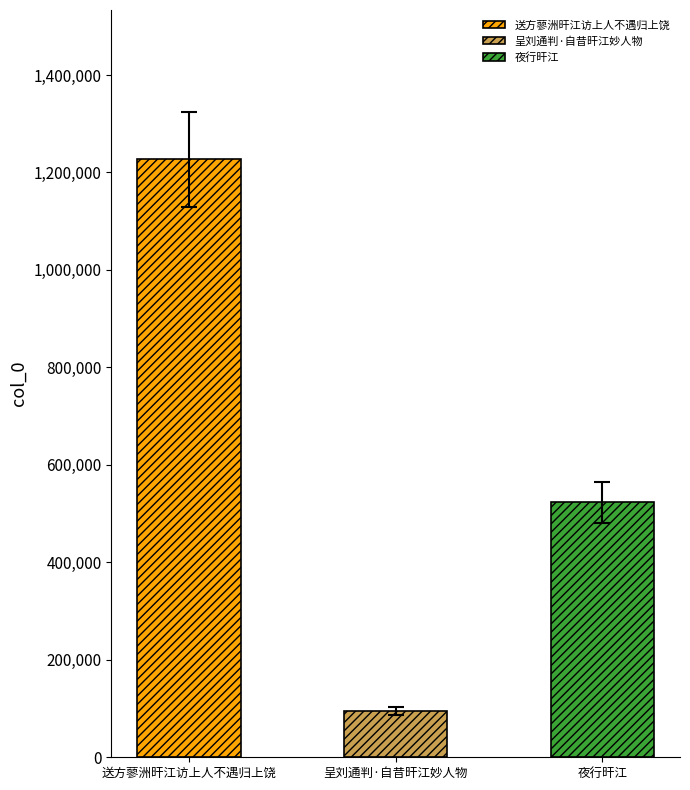

List the labels in order of value, smallest first.

呈刘通判·自昔旰江妙人物, 夜行旰江, 送方蓼洲旰江访上人不遇归上饶